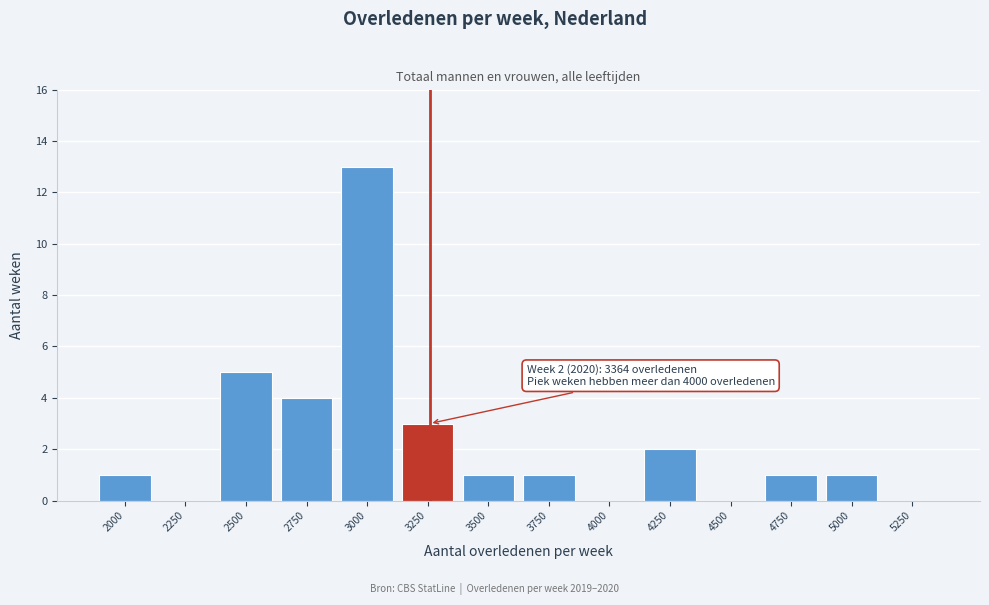

Reading right to left, extract all data points from this chart.

5250=0	5000=1	4750=1	4500=0	4250=2	4000=0	3750=1	3500=1	3250=3	3000=13	2750=4	2500=5	2250=0	2000=1